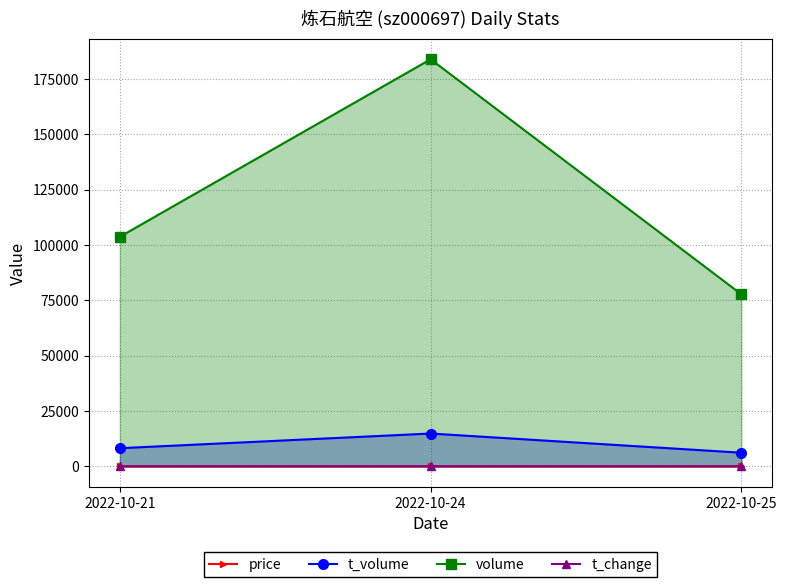

Reading left to right, transcribe all the data shown in this chart.

price: 2022-10-21=7.9	2022-10-24=8.0	2022-10-25=8.0
t_volume: 2022-10-21=8208.0	2022-10-24=14833.0	2022-10-25=6170.0
volume: 2022-10-21=103714.0	2022-10-24=183879.0	2022-10-25=77723.0
t_change: 2022-10-21=1.8	2022-10-24=3.2	2022-10-25=1.4